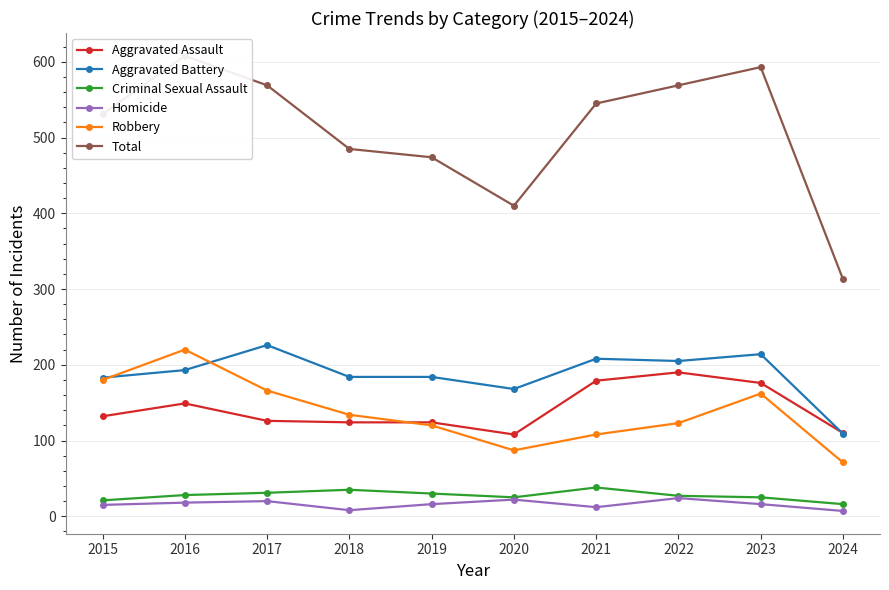

What are all the series names shown in the legend?

Aggravated Assault, Aggravated Battery, Criminal Sexual Assault, Homicide, Robbery, Total